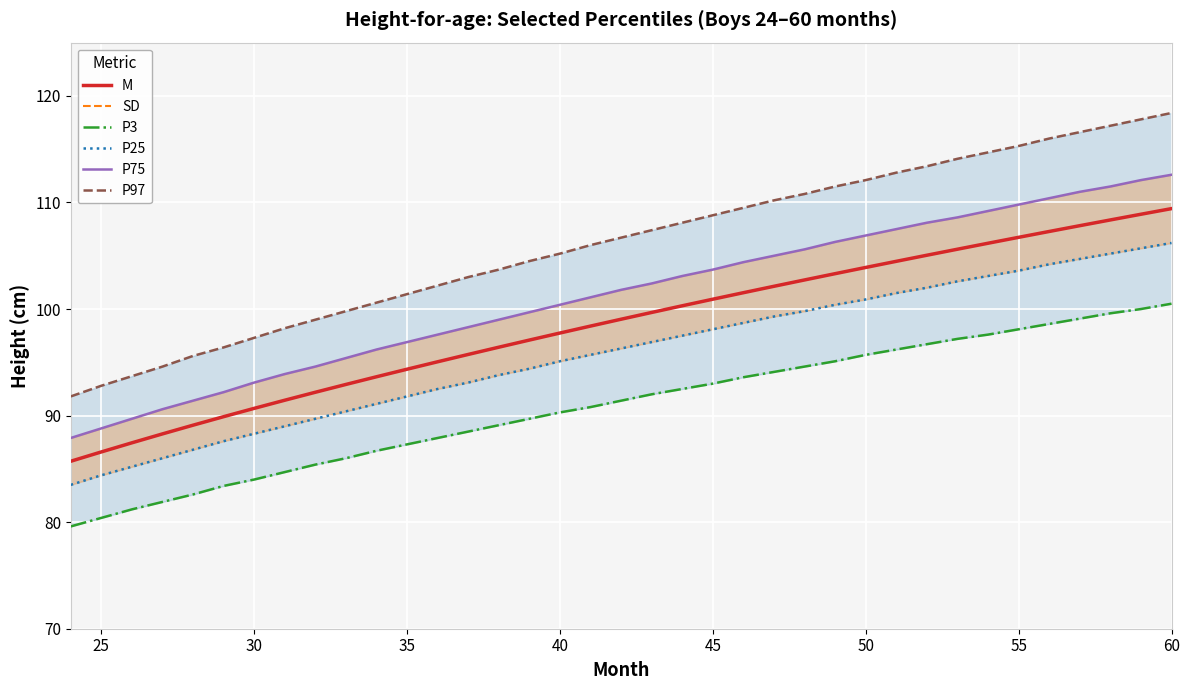

The M series shows 169.8 at 45. True or false?

False